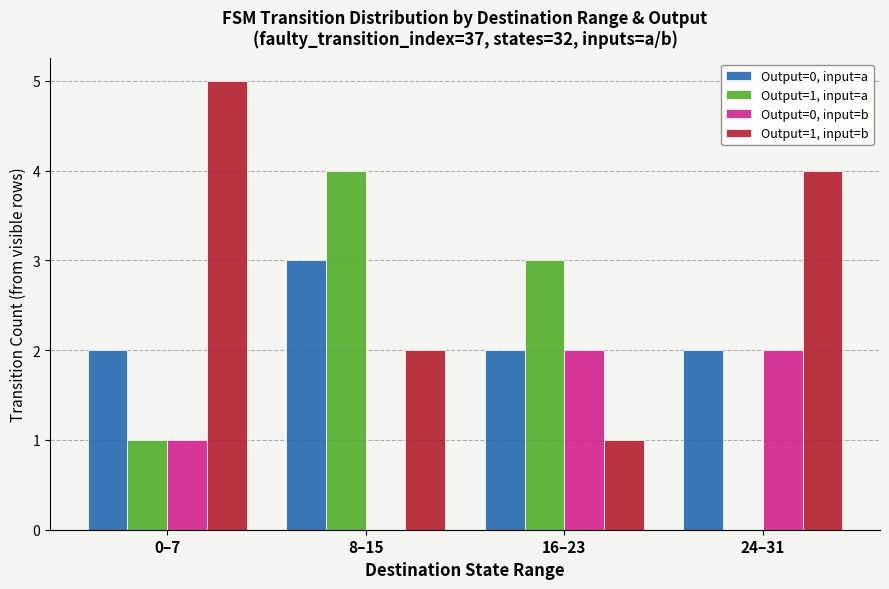

Reading right to left, extract all data points from this chart.

Output=0, input=a: 24–31=2	16–23=2	8–15=3	0–7=2
Output=1, input=a: 24–31=0	16–23=3	8–15=4	0–7=1
Output=0, input=b: 24–31=2	16–23=2	8–15=0	0–7=1
Output=1, input=b: 24–31=4	16–23=1	8–15=2	0–7=5